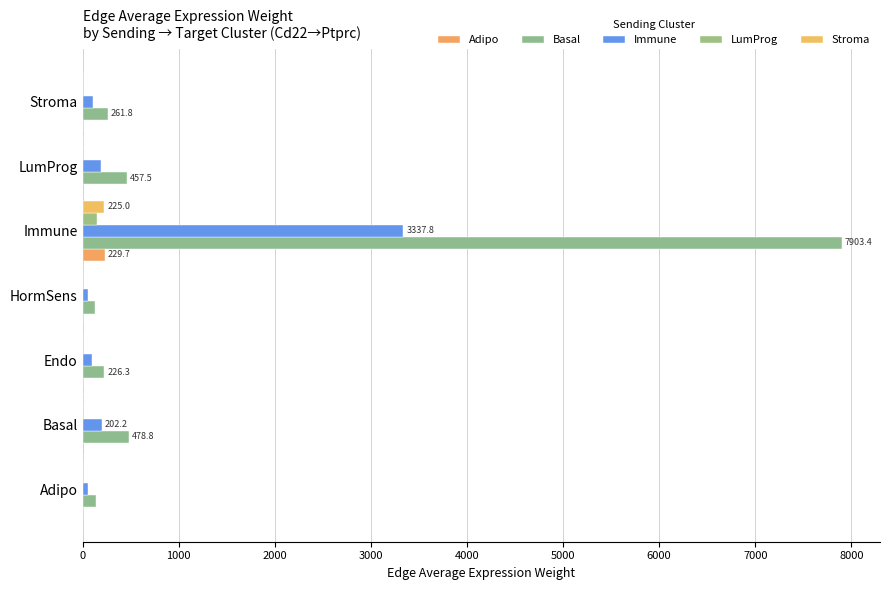

Count the number of categories in the chart.

7